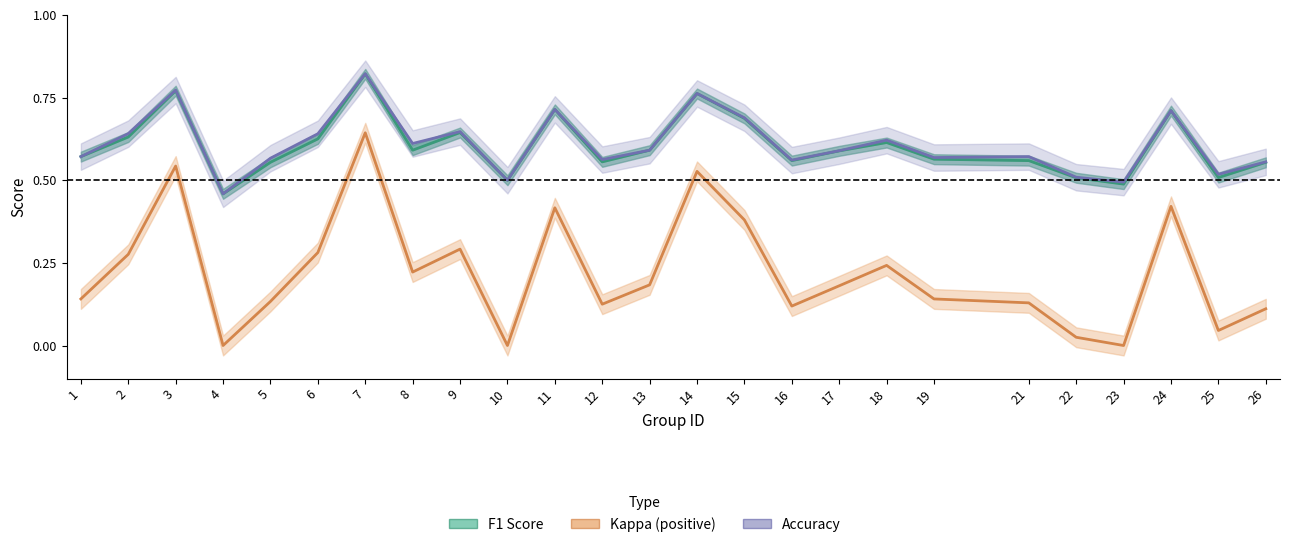

Rank the categories by value from lowest to highest.

4, 23, 10, 22, 25, 26, 5, 12, 21, 16, 19, 1, 17, 8, 13, 18, 6, 2, 9, 15, 24, 11, 14, 3, 7